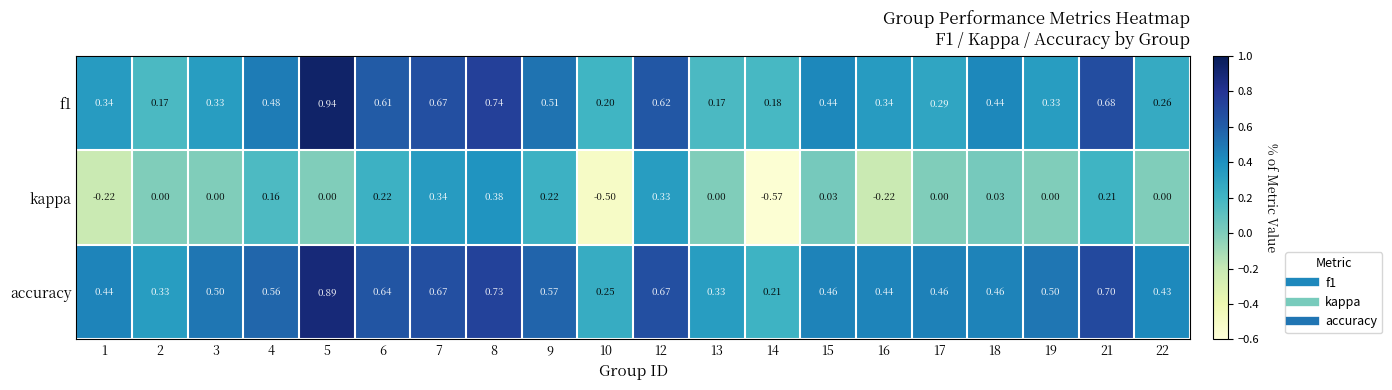

Which series has the largest range (max minus min)?

kappa